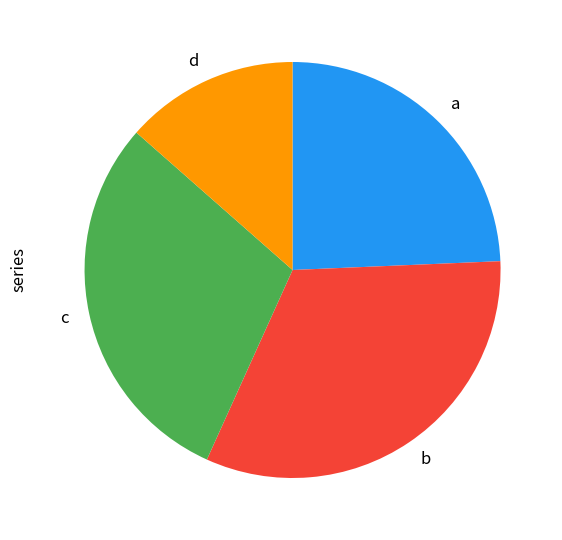

True or false: c accounts for 41% of the total.

False